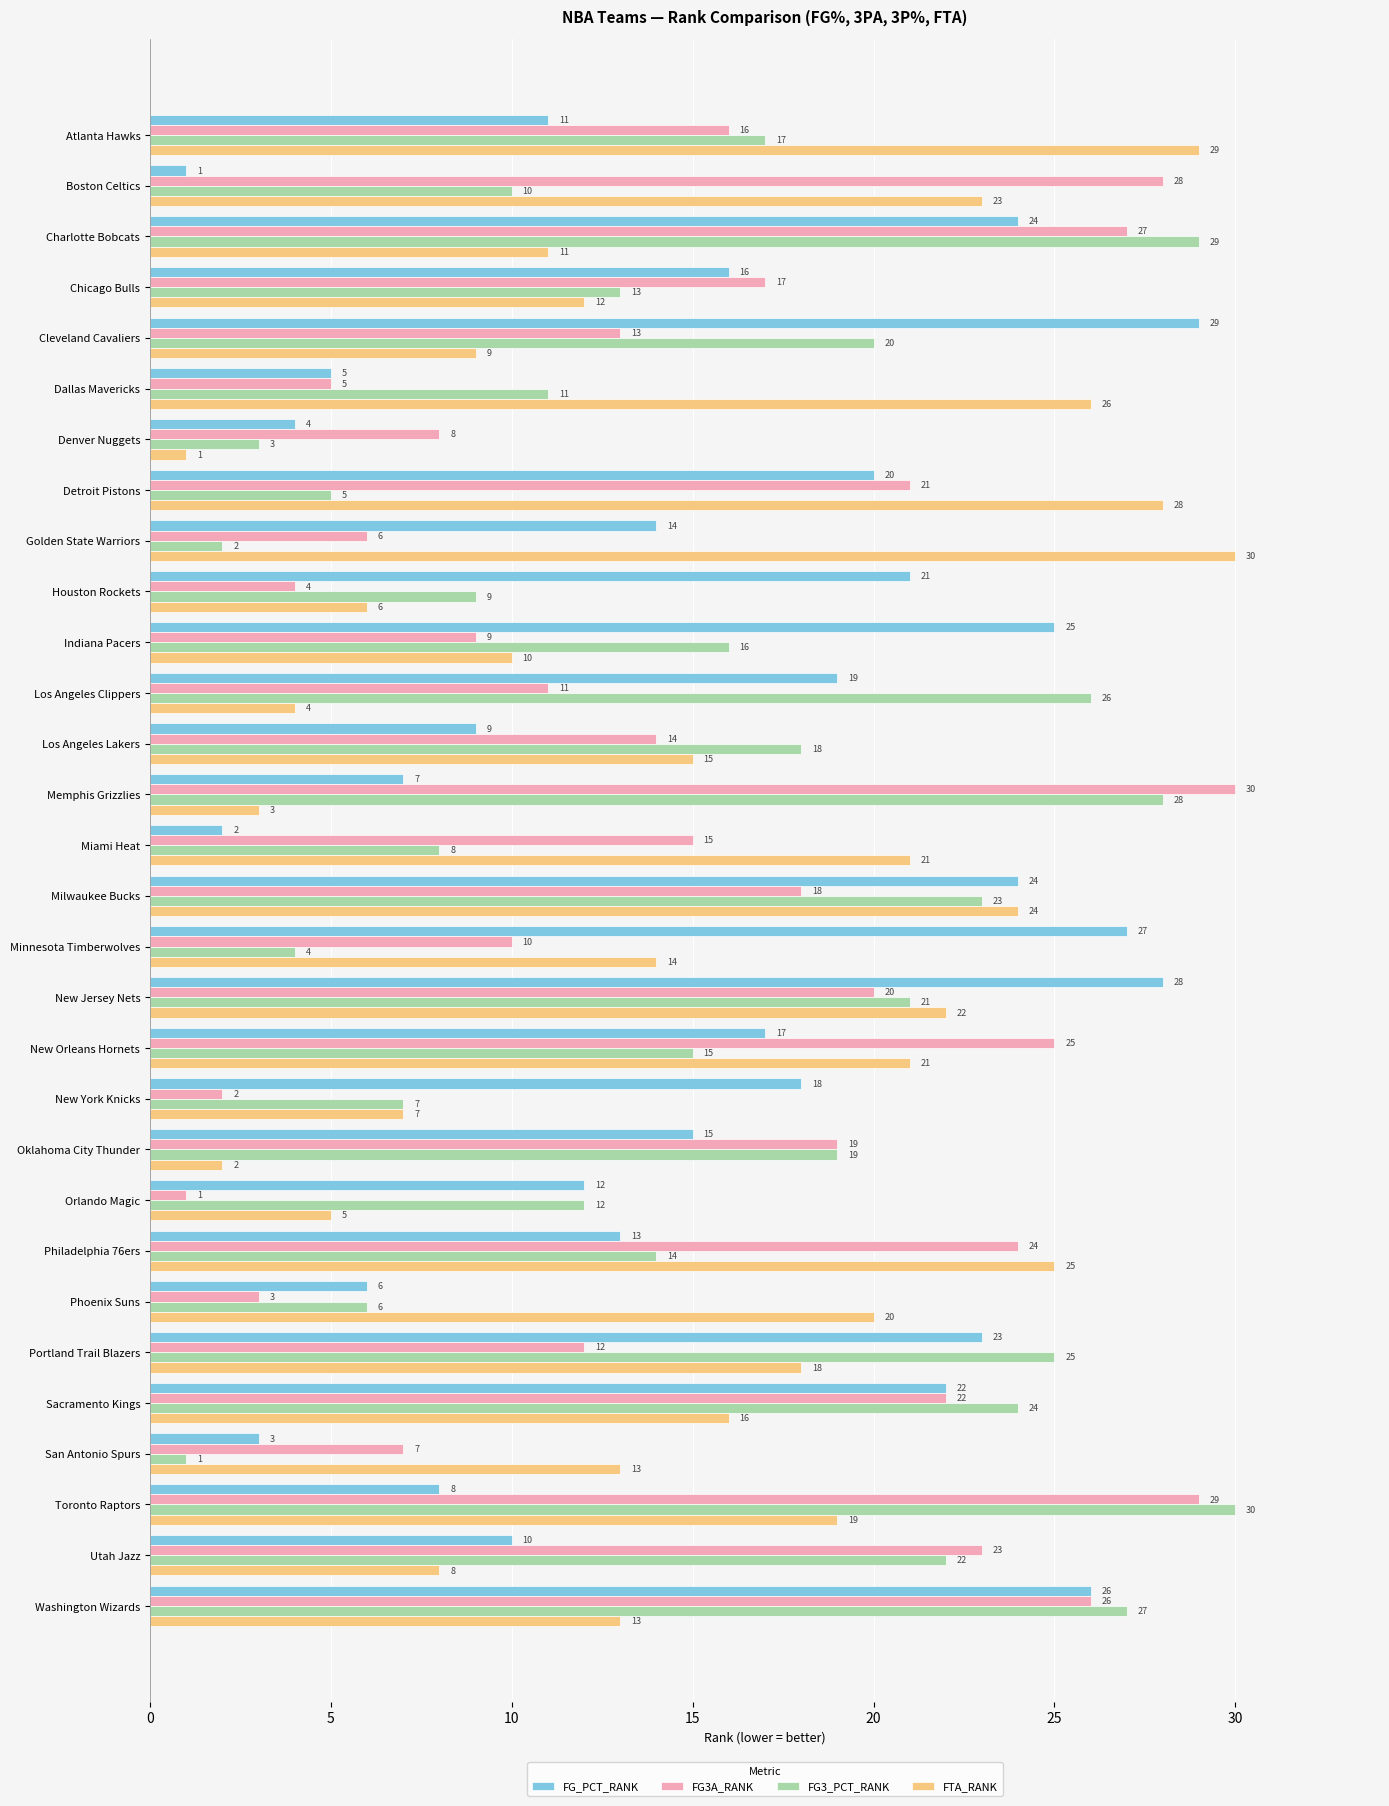

What is the spread (max minus min) of values at Atlanta Hawks?

18